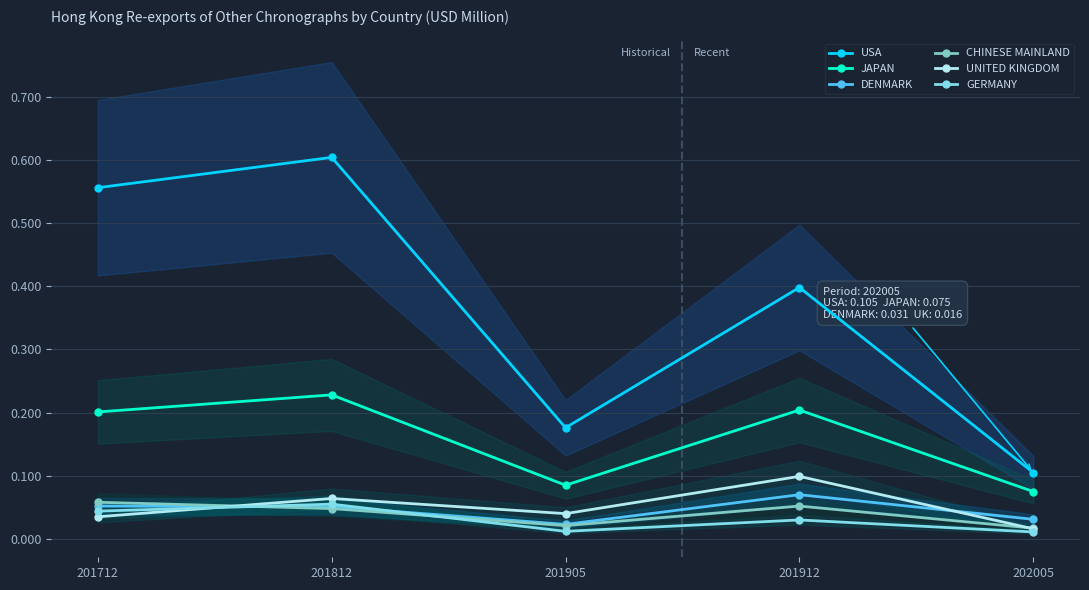

Which series has the largest range (max minus min)?

USA